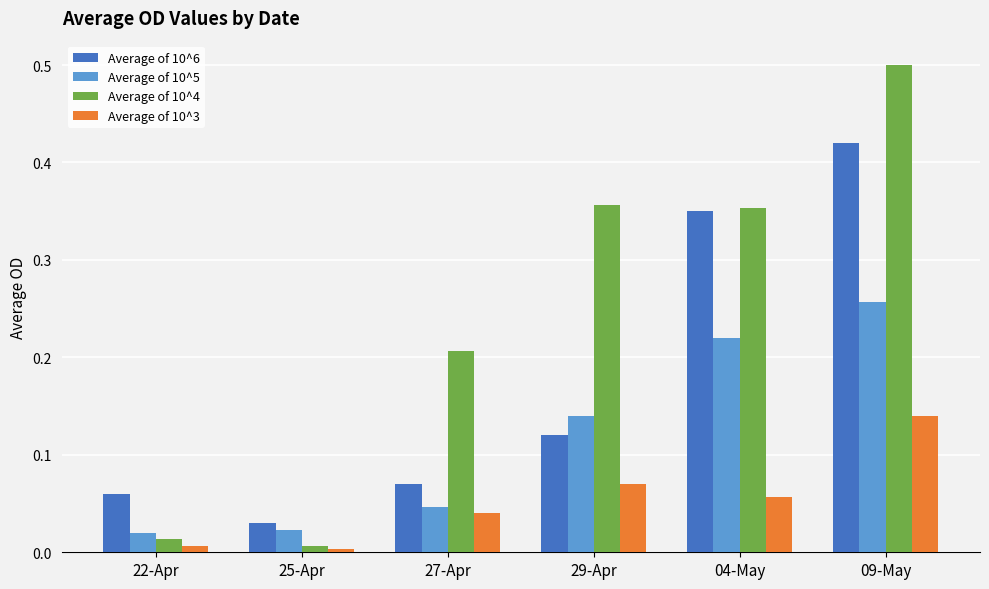

Rank the series by their maximum value, from highest to lowest.

Average of 10^4, Average of 10^6, Average of 10^5, Average of 10^3